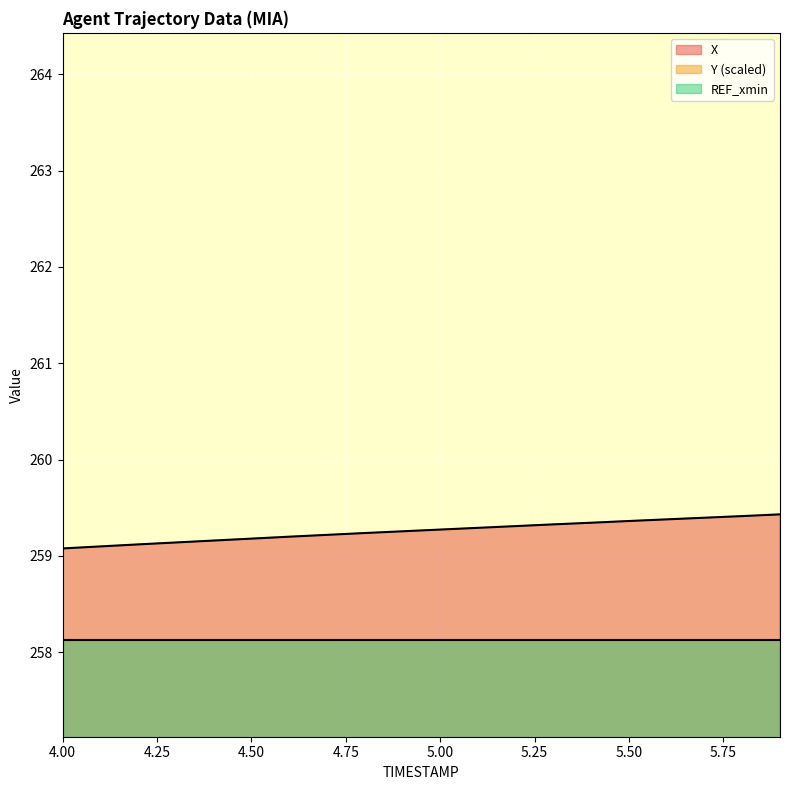

Which category has the highest value in the Y series?

4.0